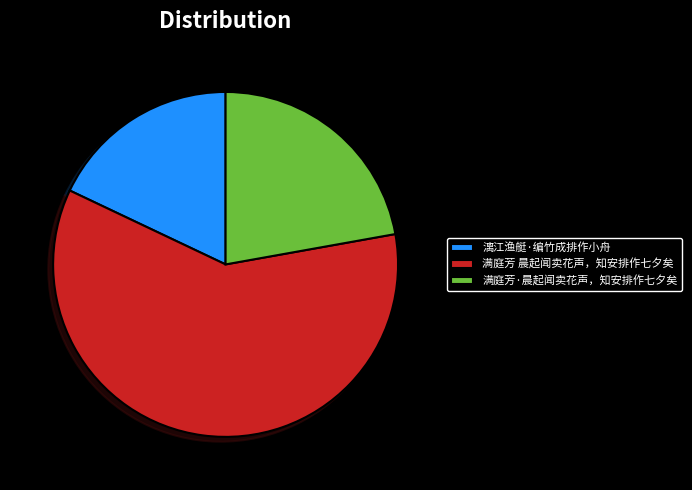

Approximately how many times larger is the value at 满庭芳·晨起闻卖花声，知安排作七夕矣 compared to 满庭芳 晨起闻卖花声，知安排作七夕矣?

0.4